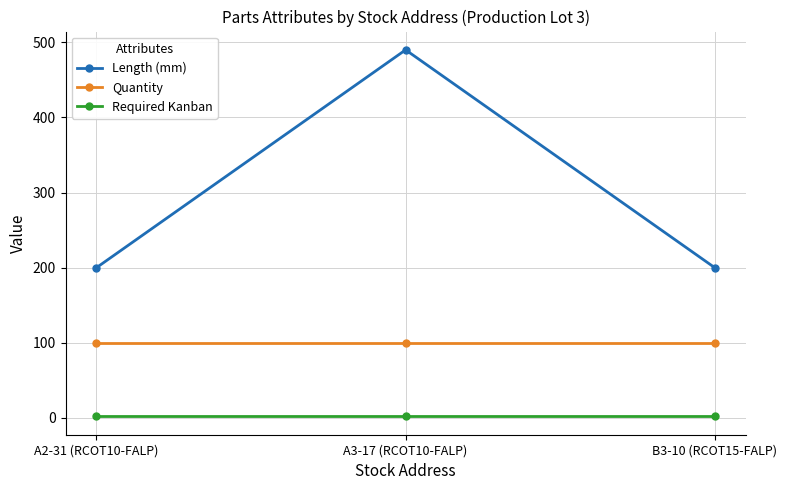

What are all the series names shown in the legend?

Length (mm), Quantity, Required Kanban